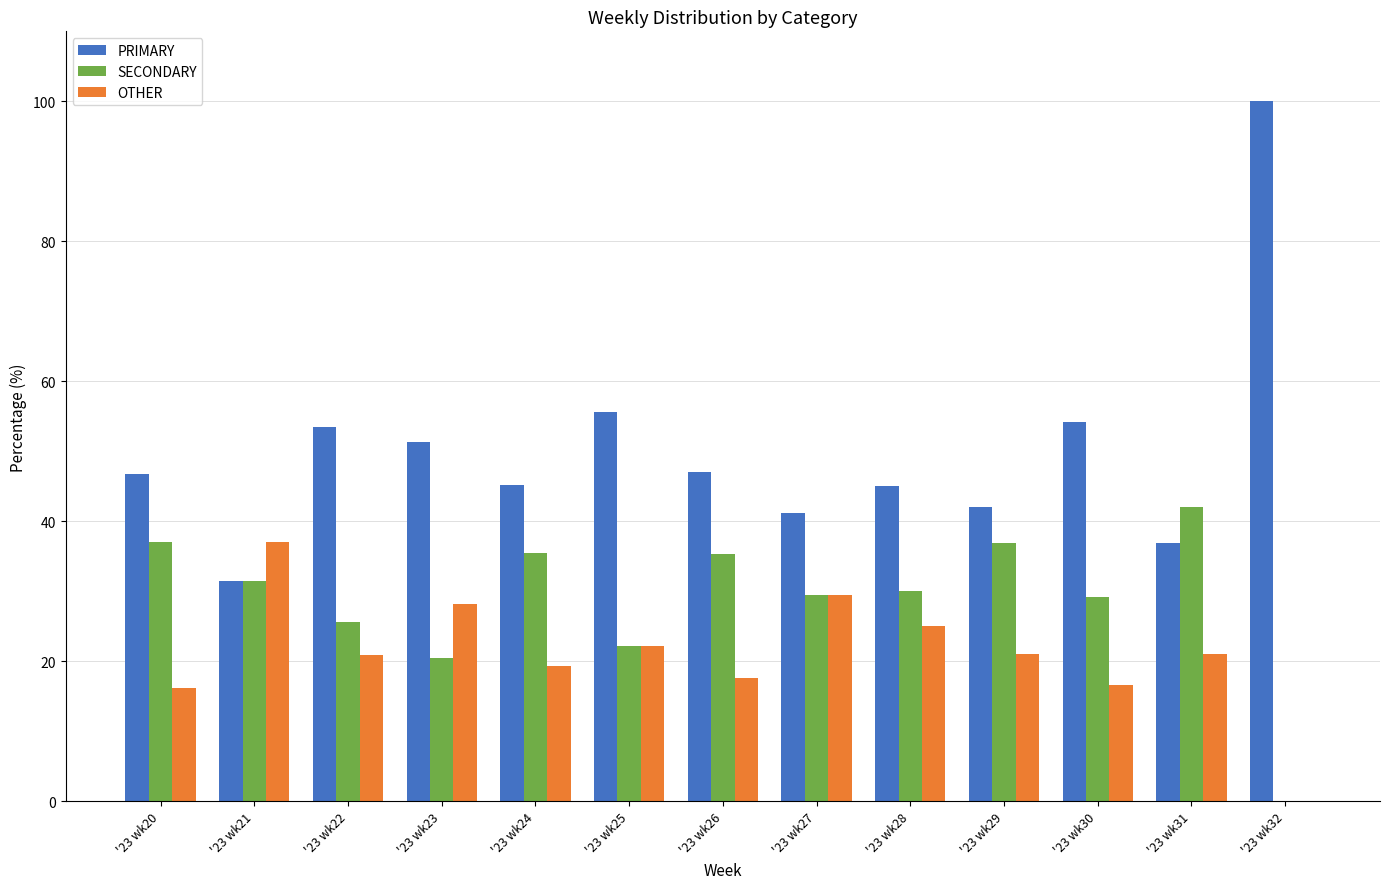

What is the maximum value shown in the chart?

100.0